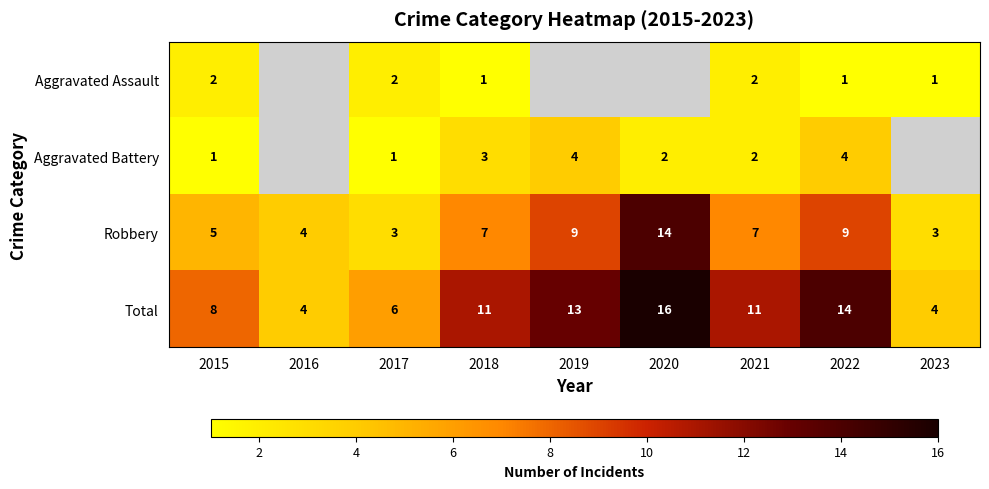

What is the minimum value shown in the chart?

1.0